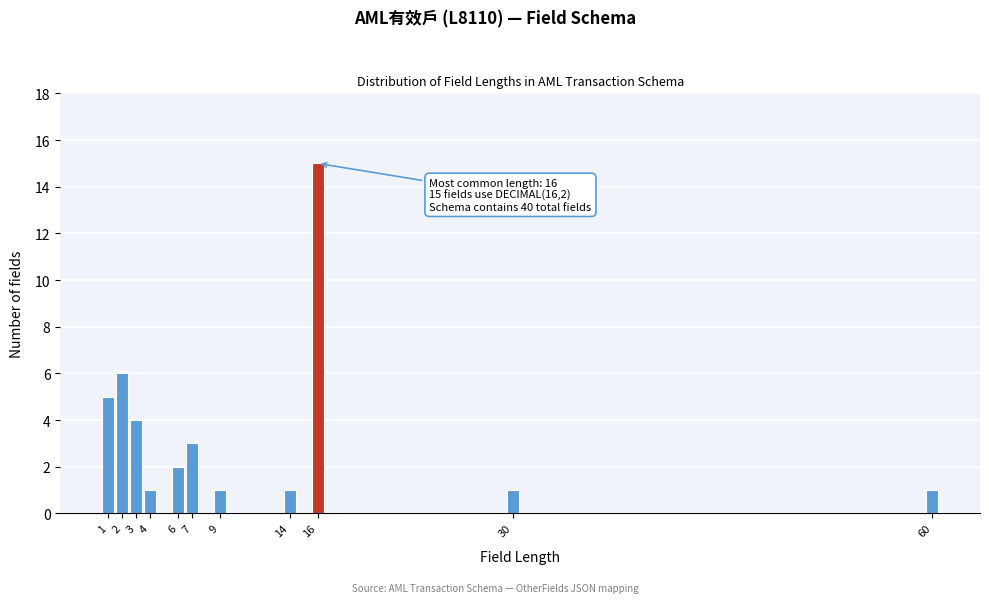

Reading left to right, what are all the values shown in this chart?

5	6	4	1	2	3	1	1	15	1	1